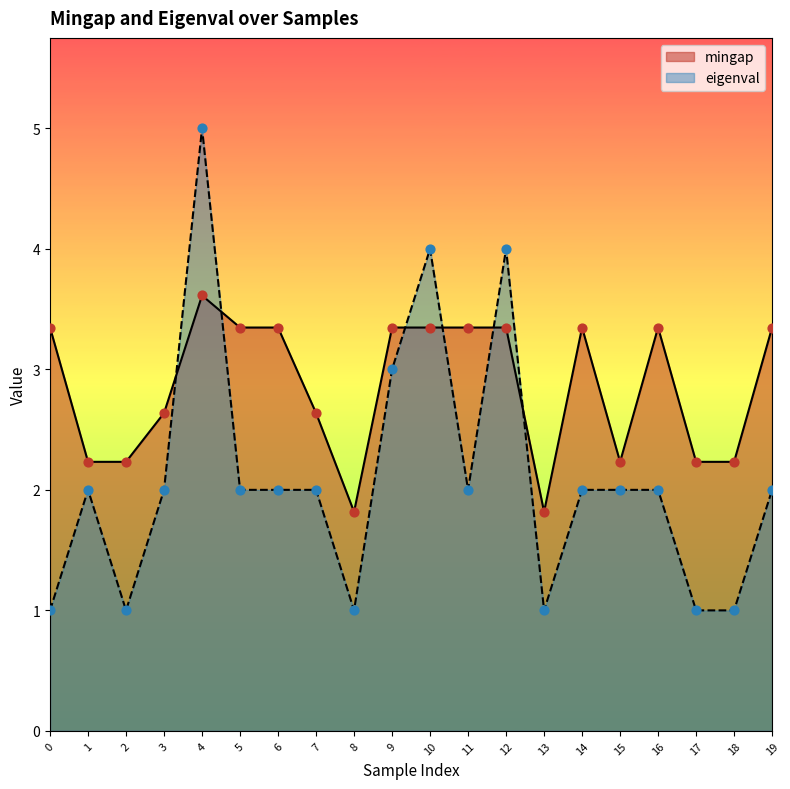

Which series has the widest spread of Y values?

eigenval